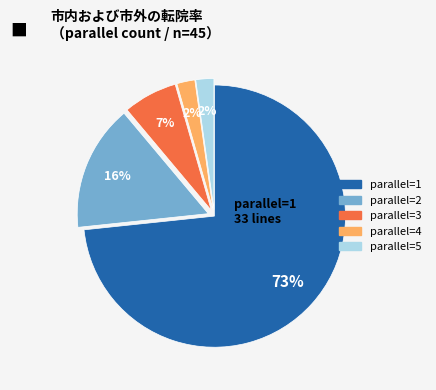

Is there any slice that represents more than half of the pie?

Yes